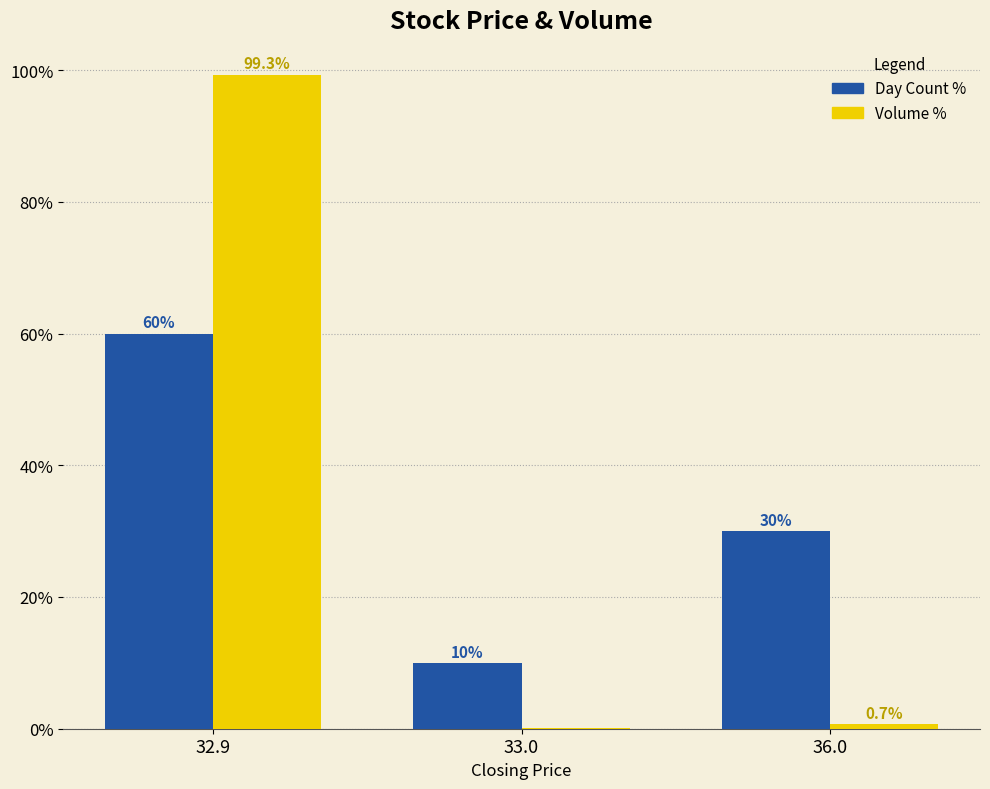

What is the sum of all Volume % values?

100.0